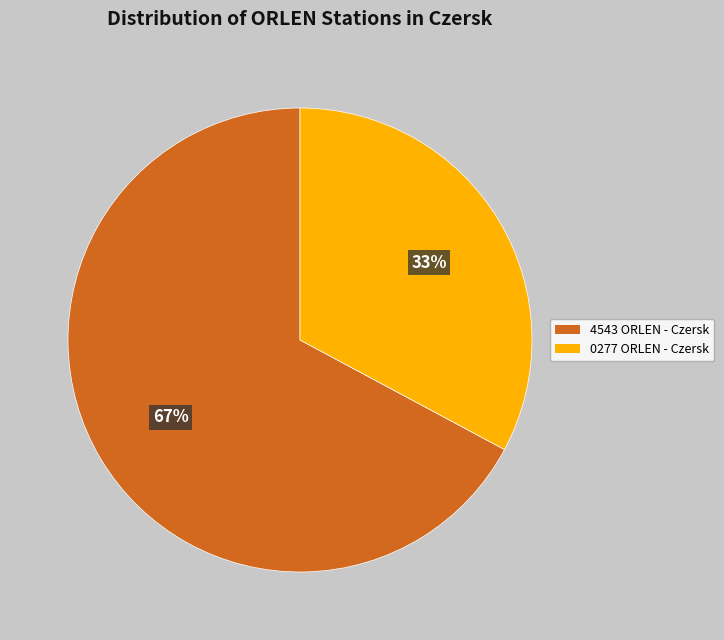

Which slice is the largest?

4543 ORLEN - Czersk